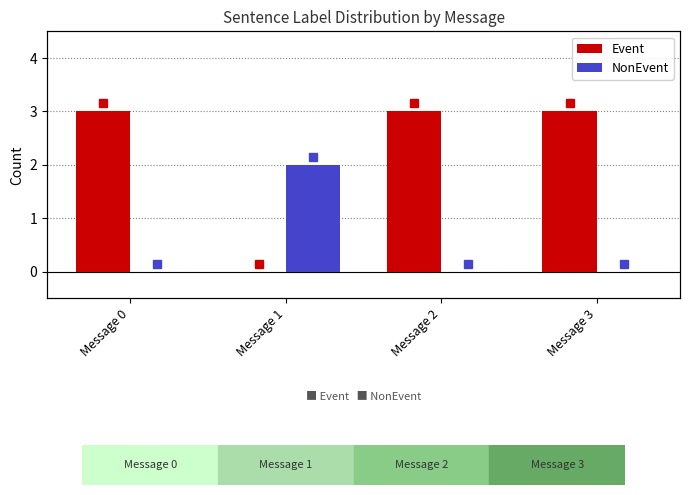

True or false: NonEvent has a value of 2 at Message 1.

True